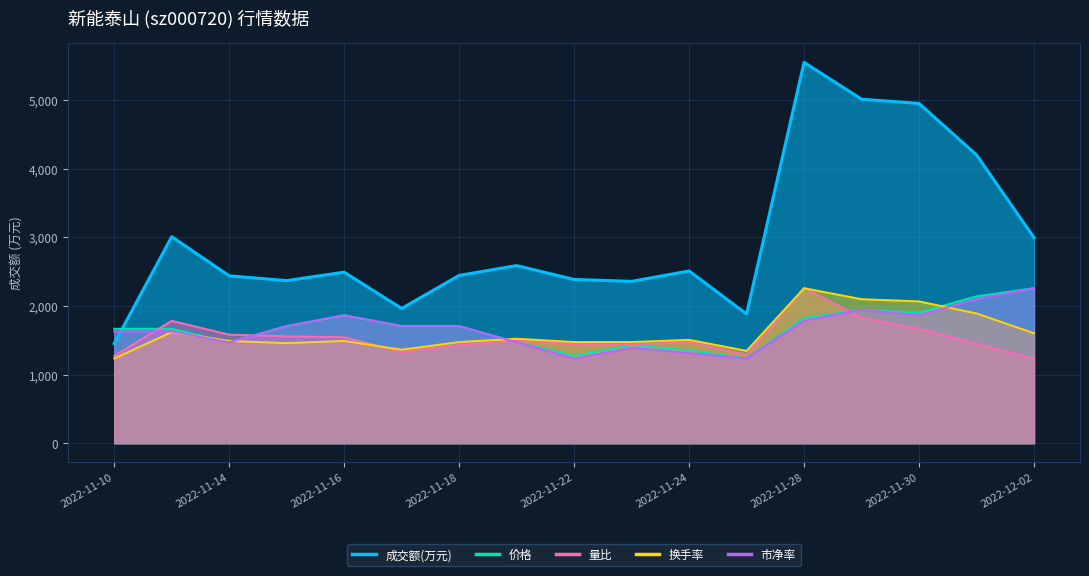

What is the difference between the 价格 values at 2022-11-22 and 2022-11-10?

394.0